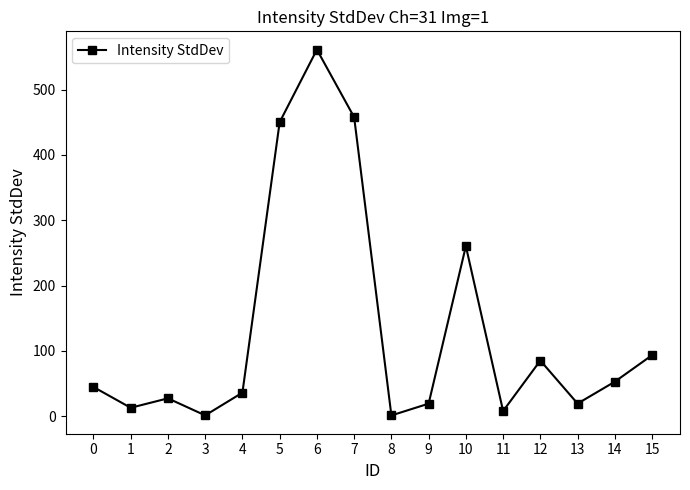

What is the value of the 5th point from the left?

36.2